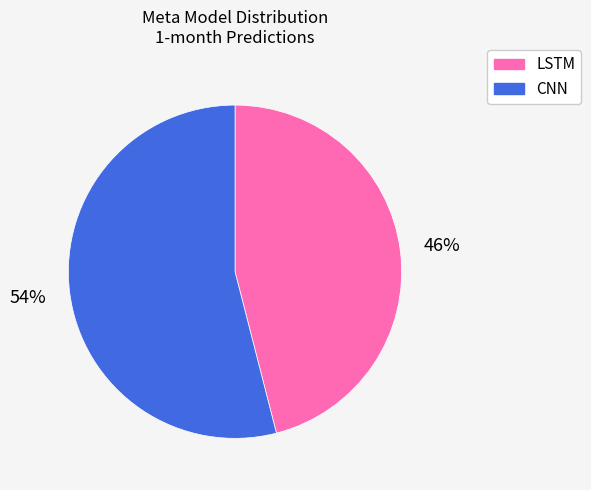

Between LSTM and CNN, which is larger?

CNN